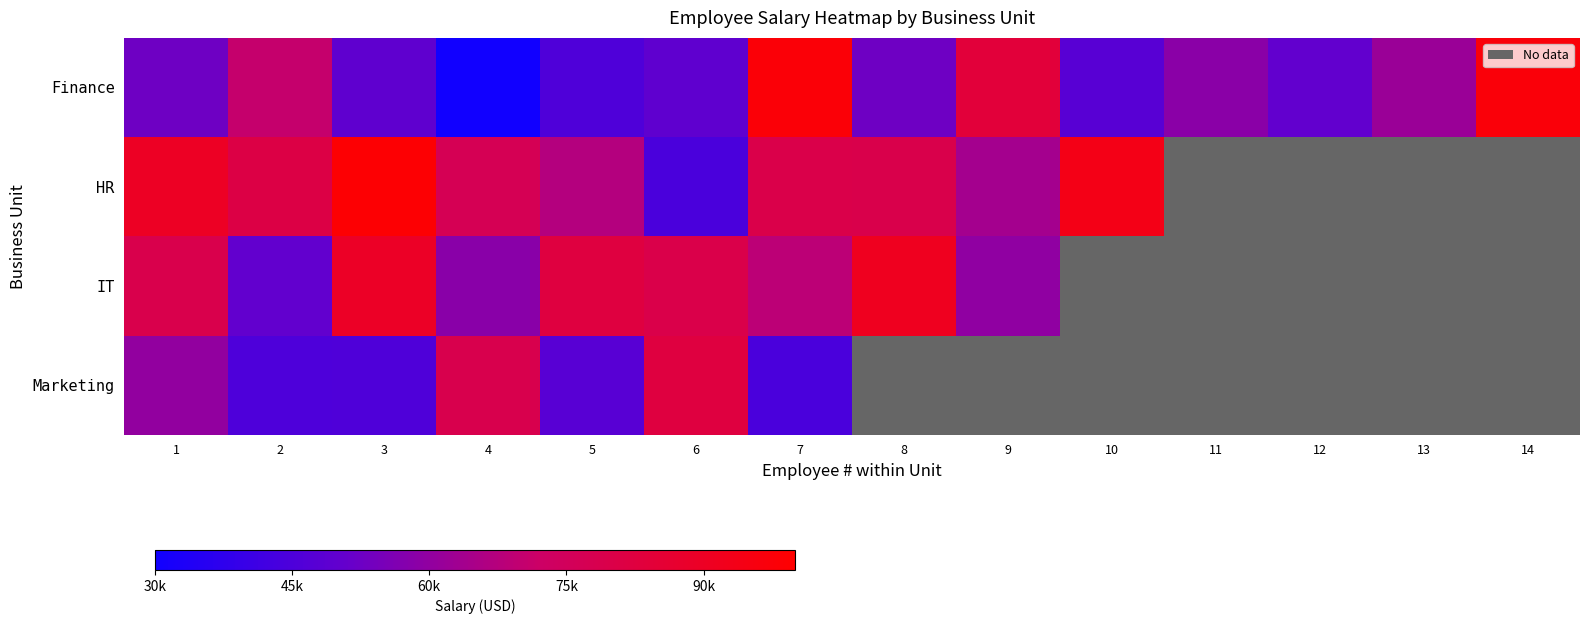

At how many categories does at least one series exceed 68803?

11